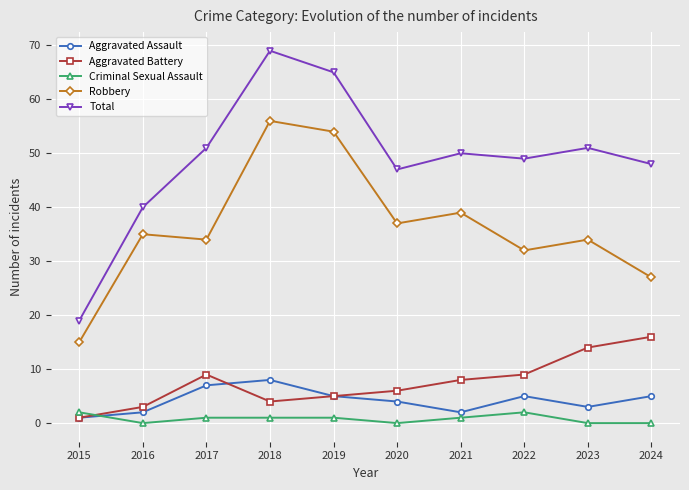

Is the value of Criminal Sexual Assault at 2017 greater than the value of Total at 2018?

No